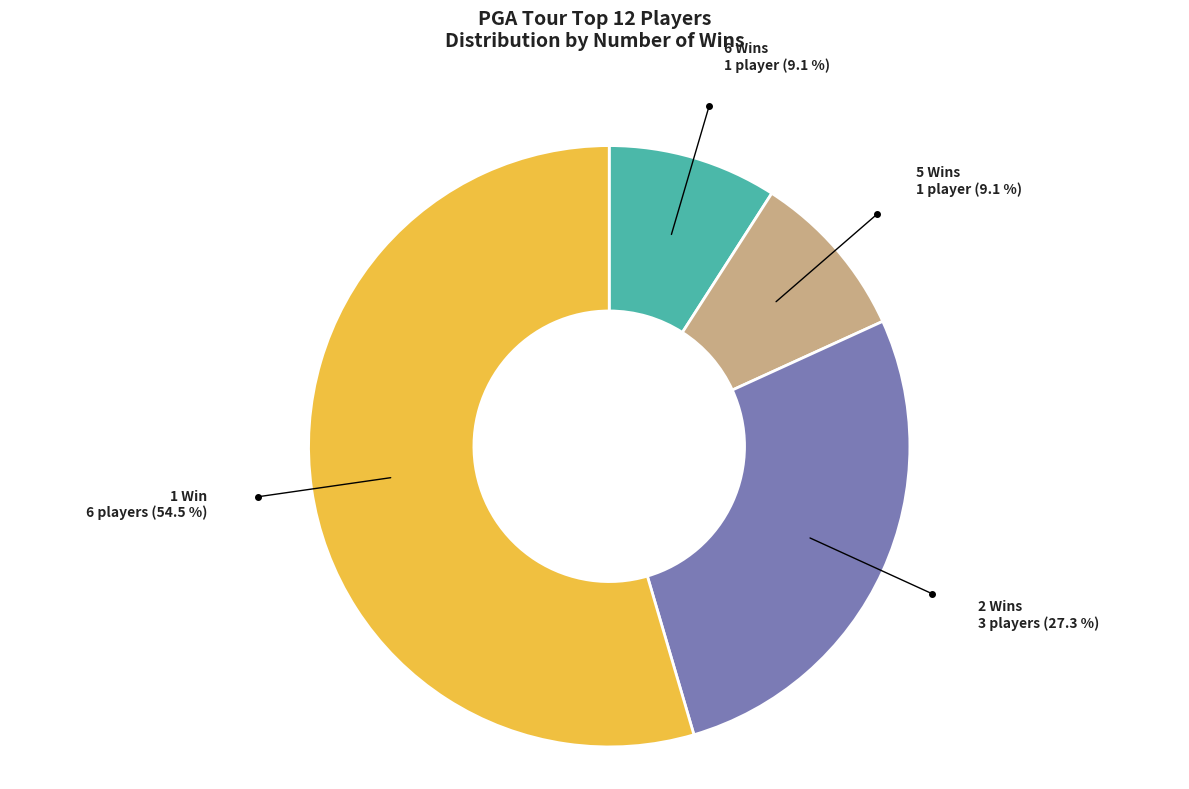

Does any single category account for the majority?

Yes